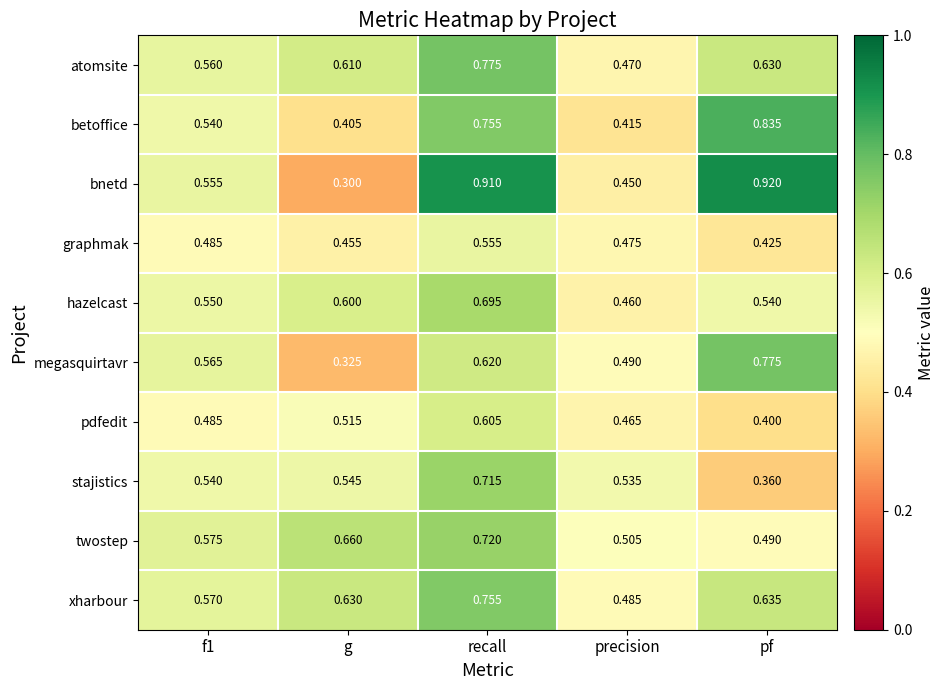

Rank the series at pf from highest to lowest value.

bnetd, betoffice, megasquirtavr, xharbour, atomsite, hazelcast, twostep, graphmak, pdfedit, stajistics